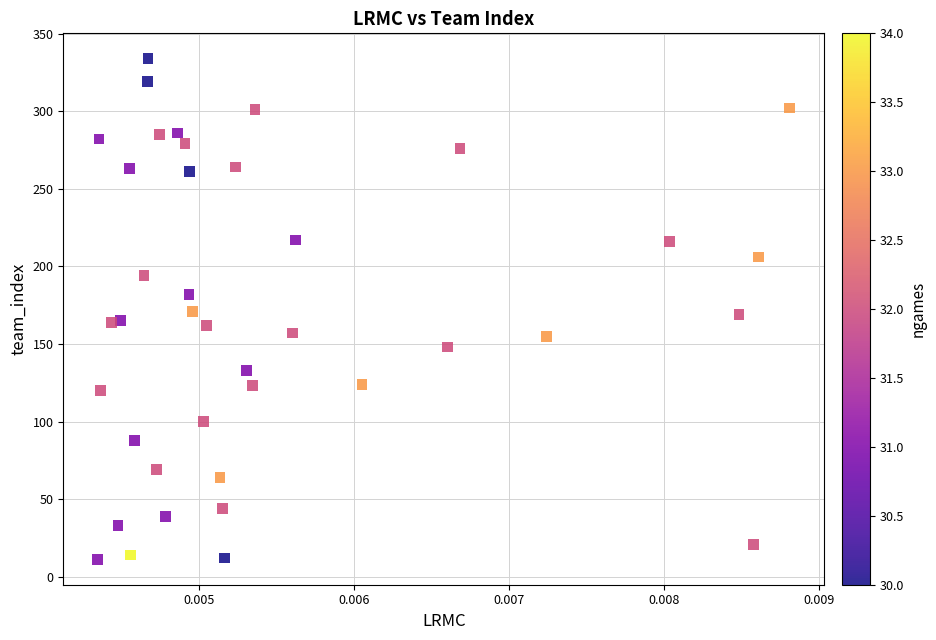

How many points are shown in the scatter plot?

40